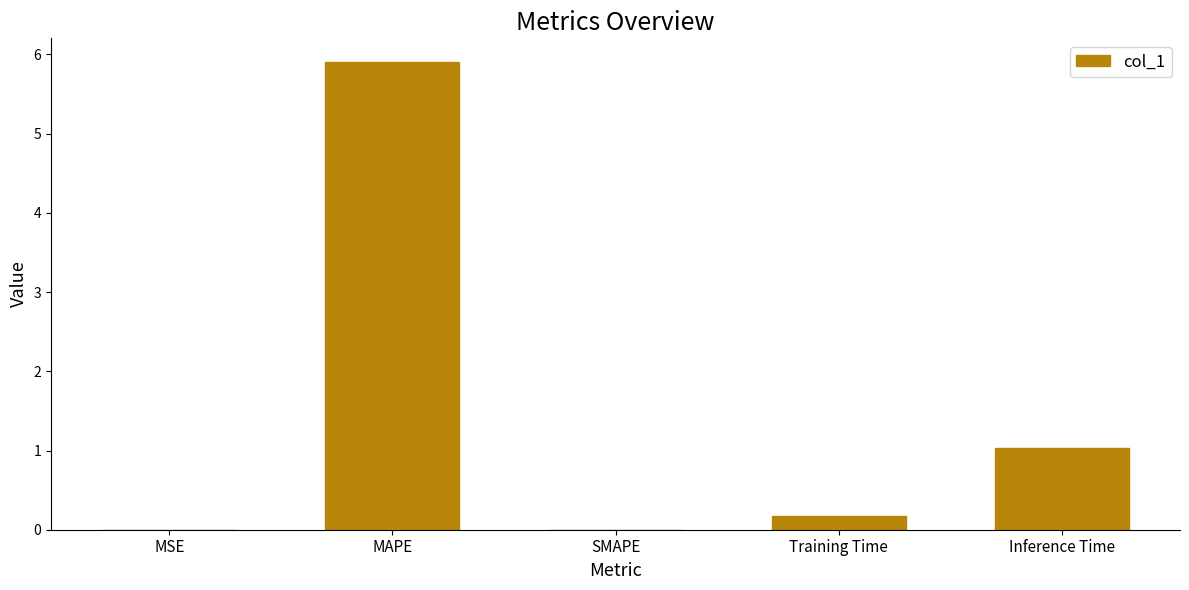

Where is the data nearest to the value 2?

Inference Time